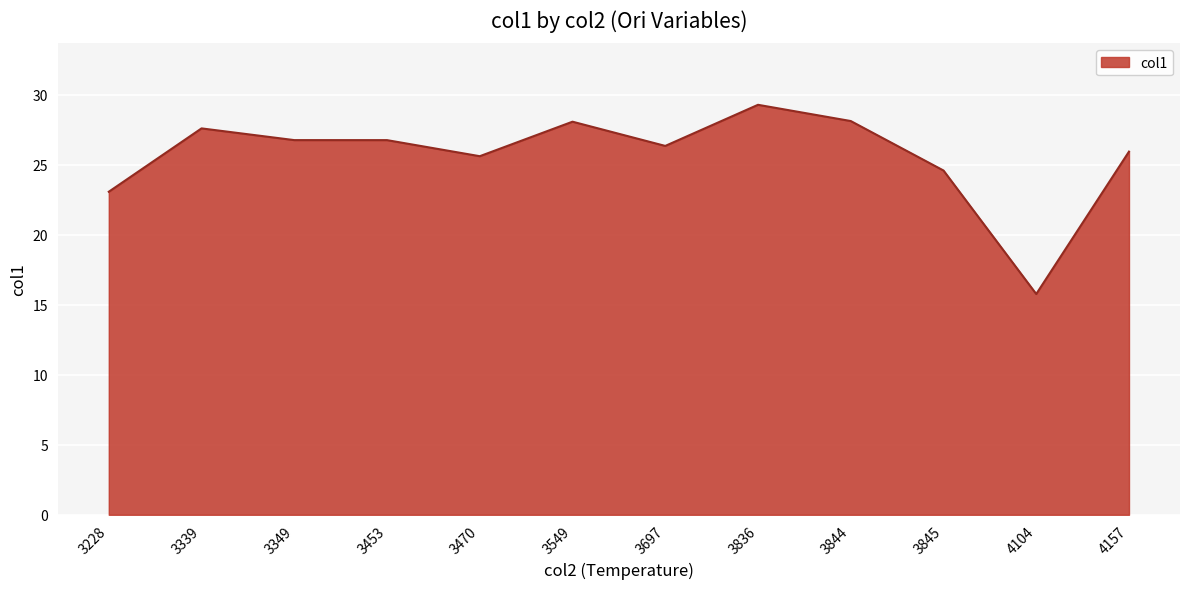

What is the difference between the values at 4157 and 3549?

2.1